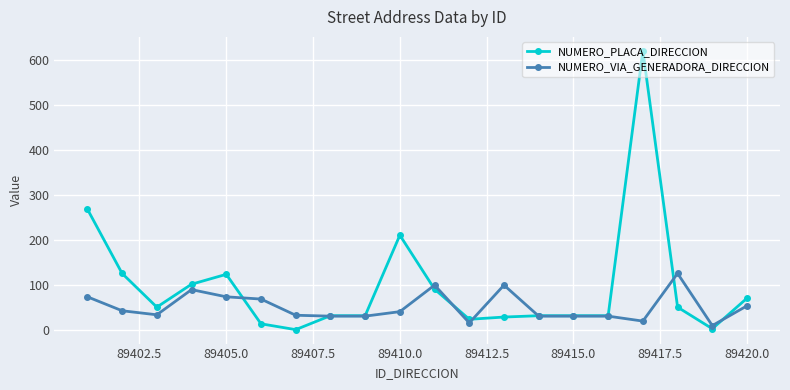

Which series has the largest range (max minus min)?

NUMERO_PLACA_DIRECCION